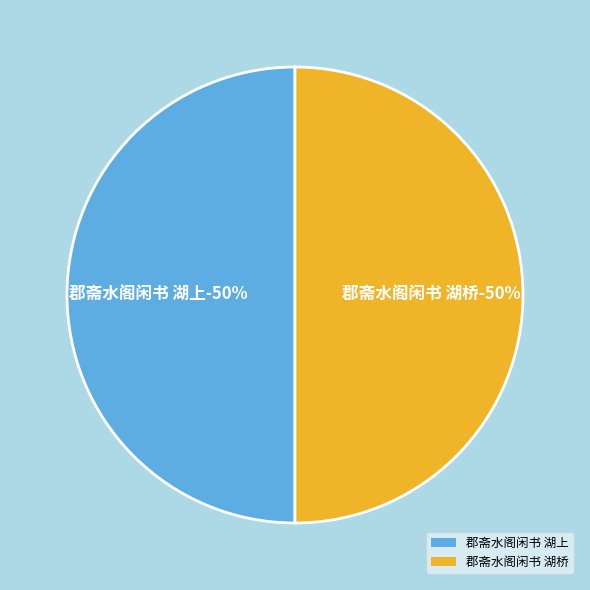

What is the largest slice in the pie chart?

郡斋水阁闲书 湖桥